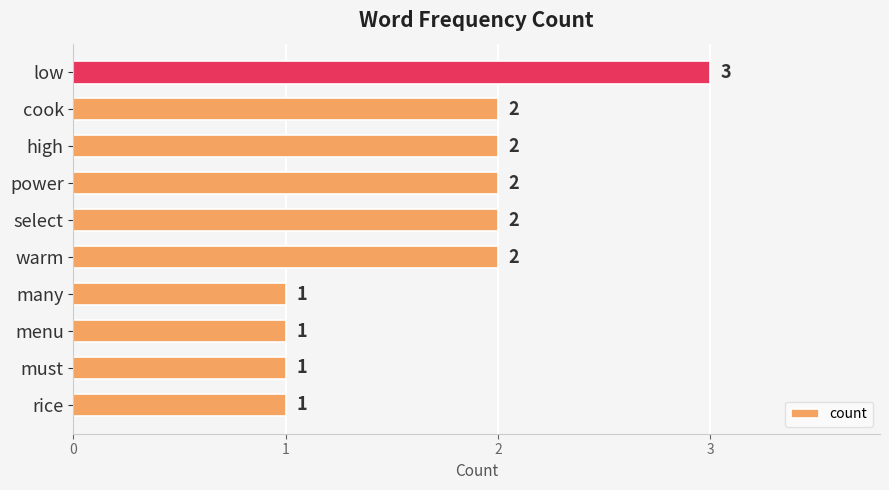

Is it true that the value at warm is 2?

True